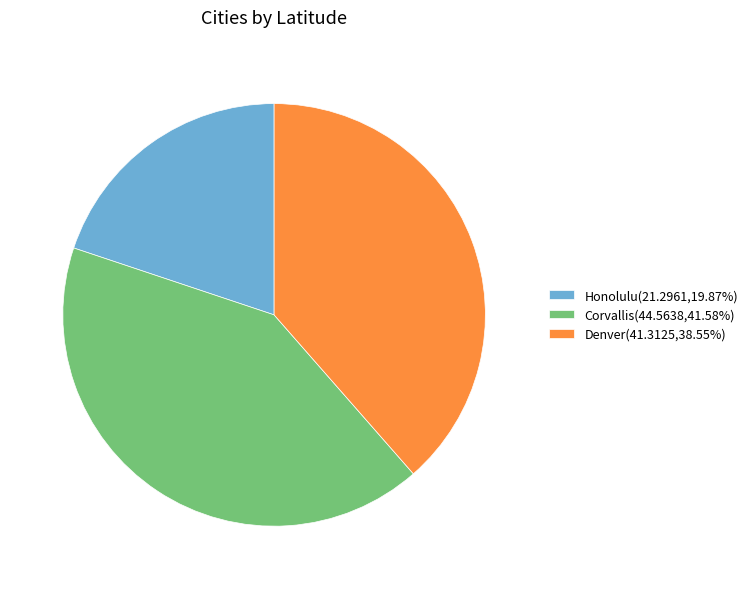

True or false: Honolulu accounts for 11% of the total.

False